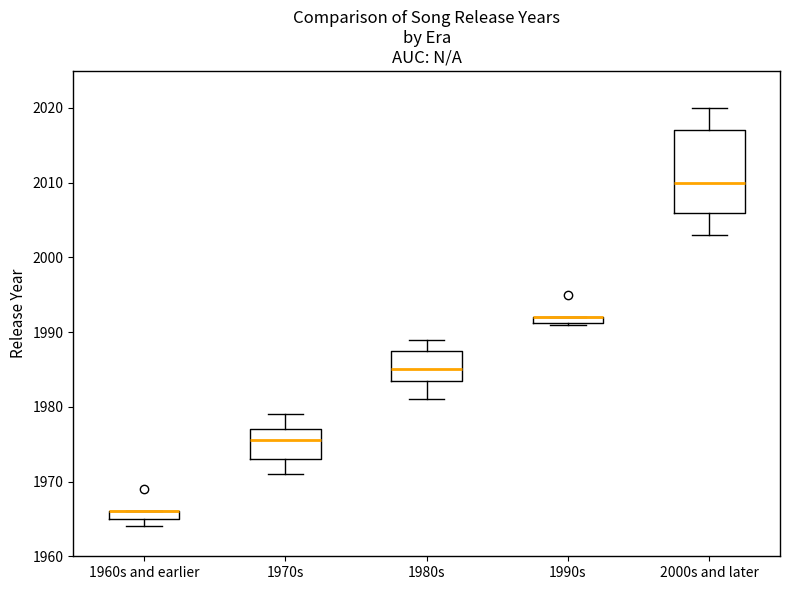

Comparing the boxes themselves (not the whiskers), which one is the tallest?

2000s and later